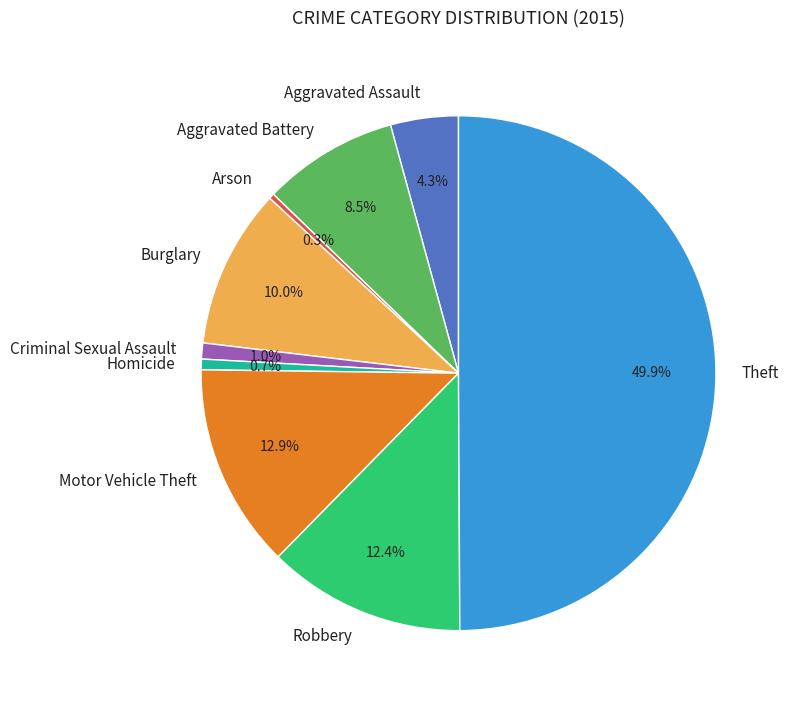

To the nearest percent, what portion does Aggravated Assault represent?

4%